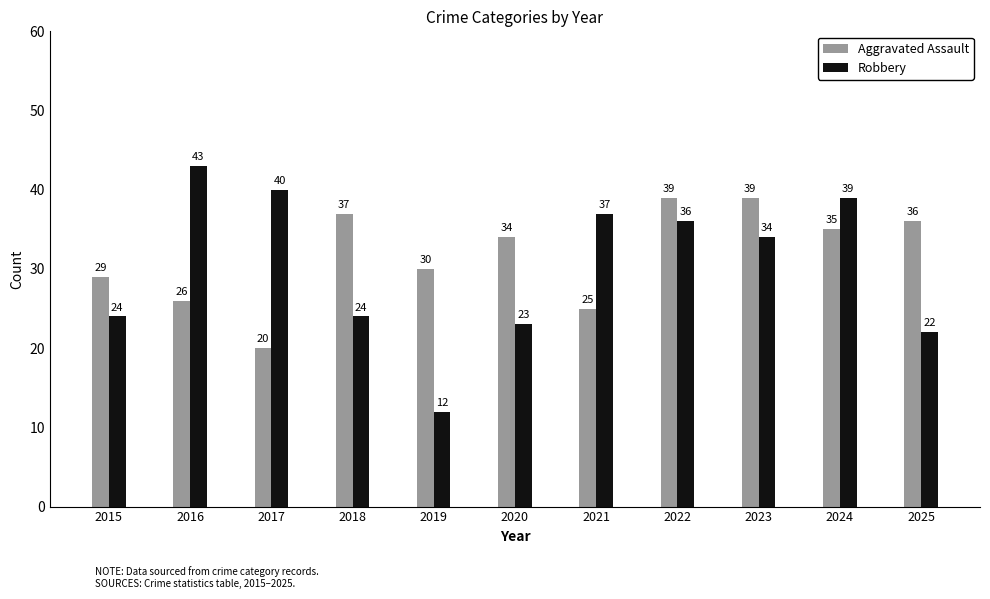

How many categories are shown in the chart?

11